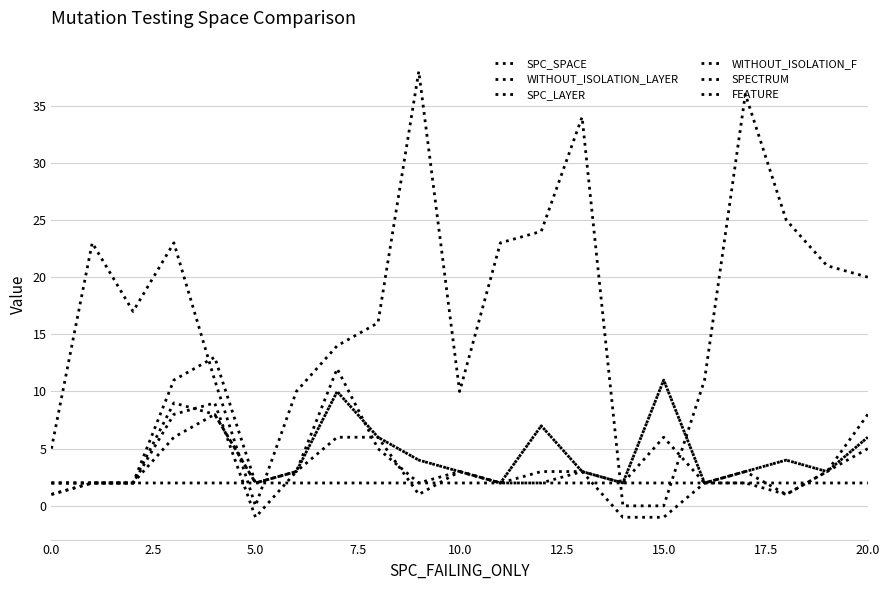

How many lines are shown in the chart?

6